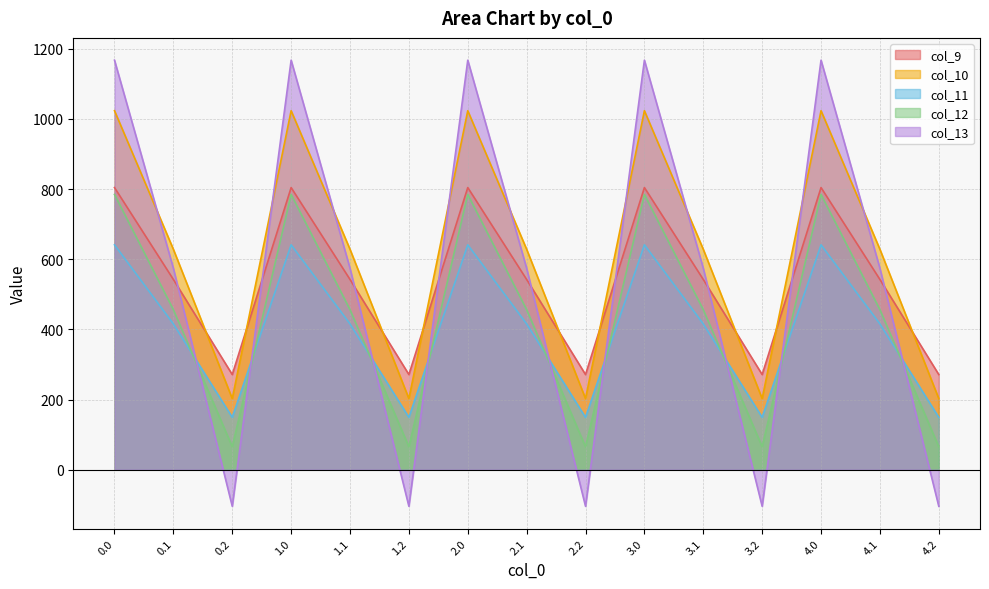

Is it true that col_9 equals 542.1 at 1.1?

True